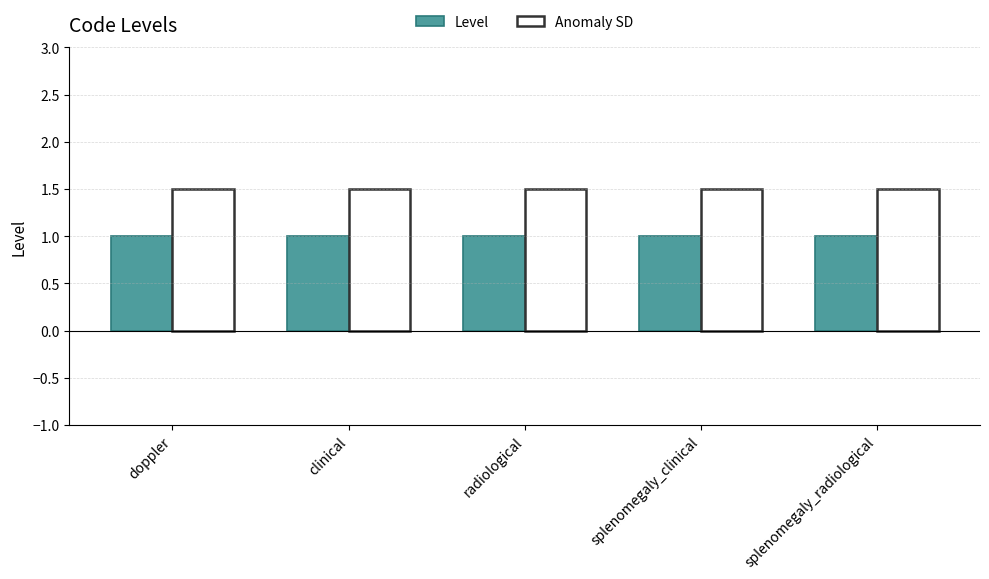

Does the chart contain any negative values?

No